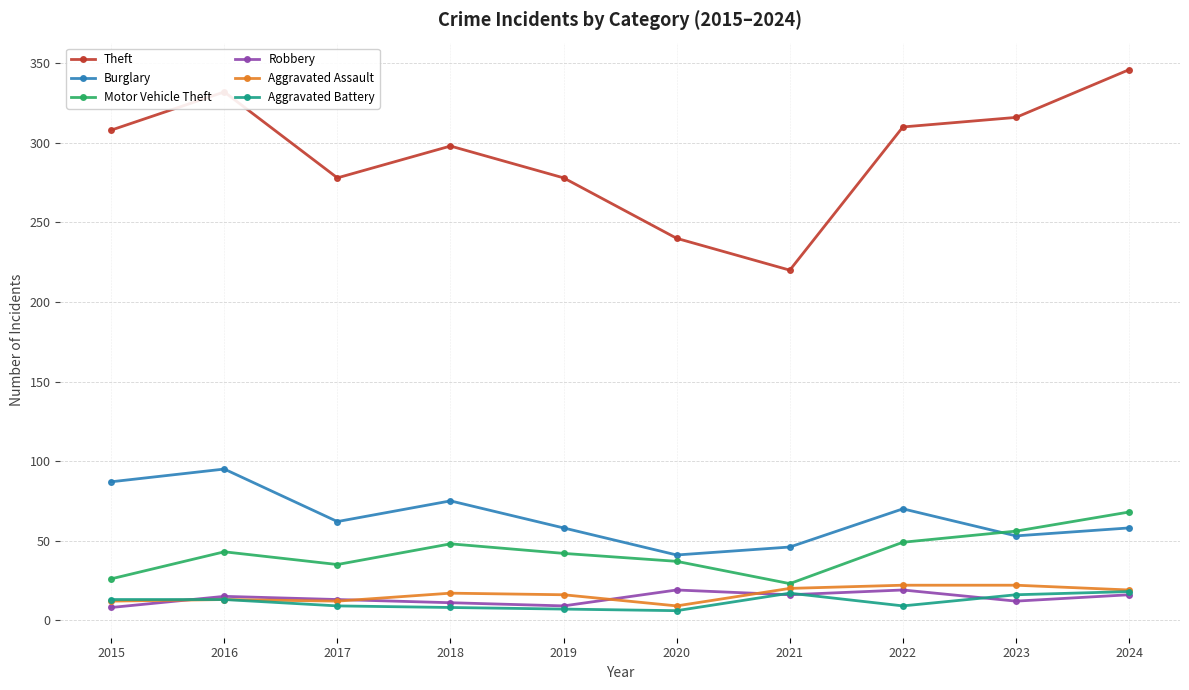

What is the value of the Aggravated Assault point at the 1st from the left?

12